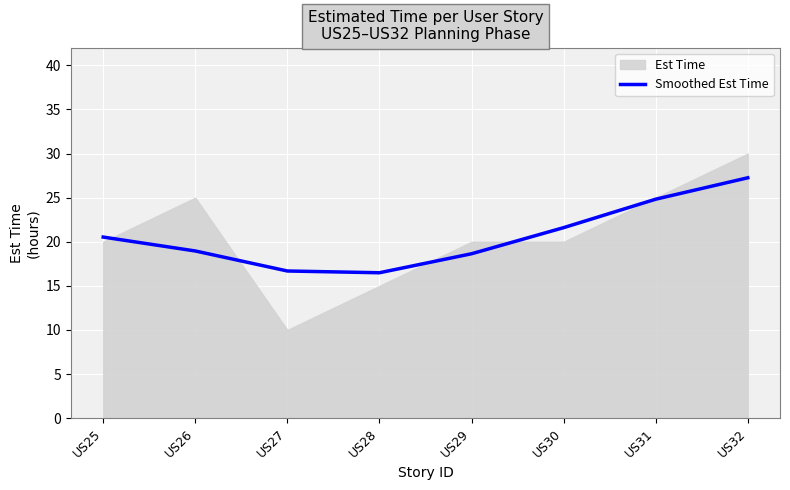

At which label does Smoothed Est Time reach its peak?

US32